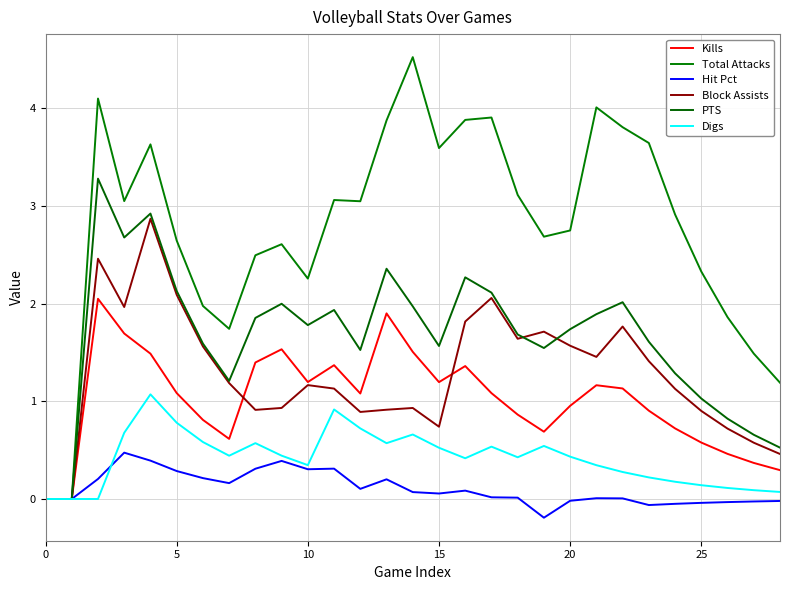

True or false: Digs has more than 1 points higher than both neighbors.

True